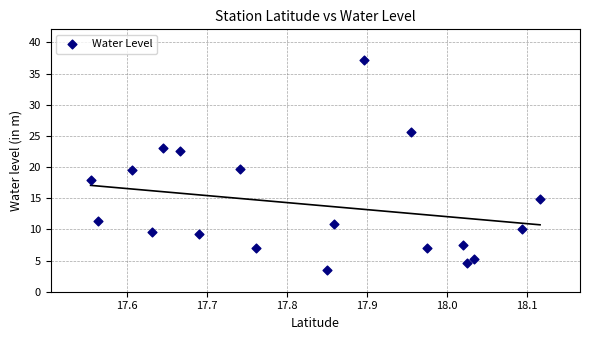

What is the range of Y values (max minus min)?

33.6